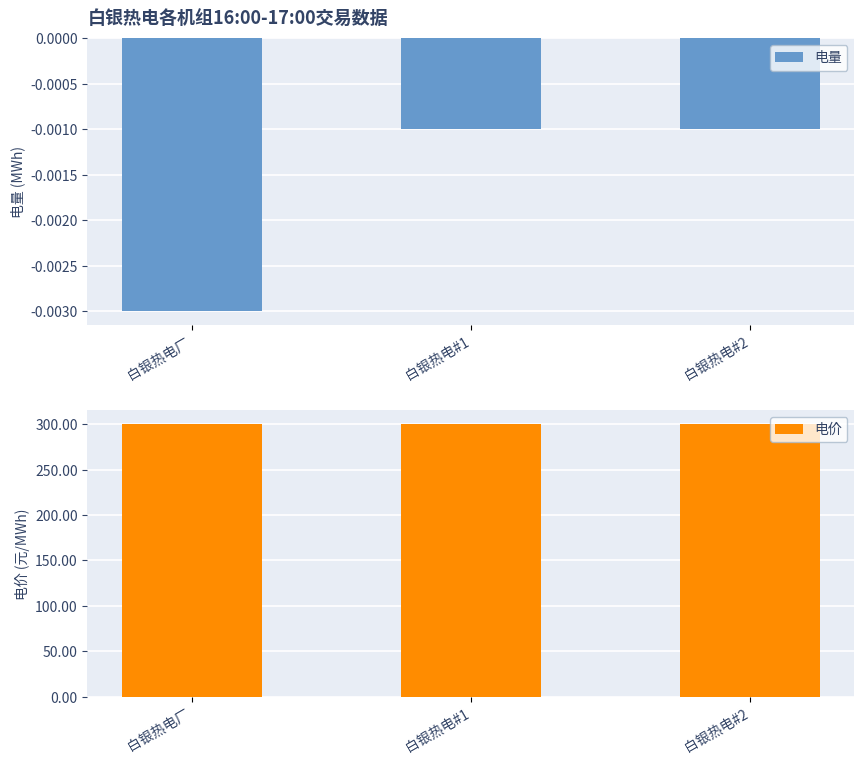

Between 白银热电厂 and 白银热电#1, which is larger?

白银热电#1